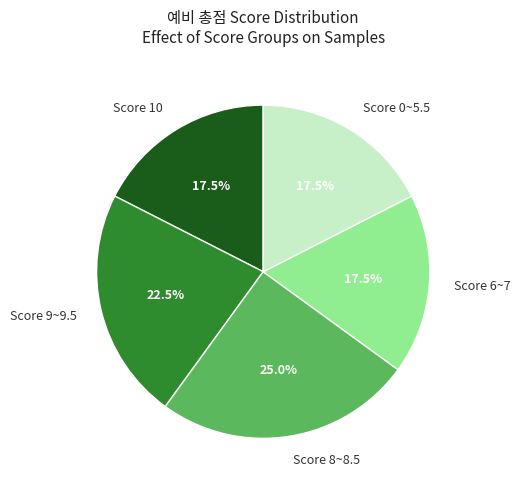

Count the number of slices in the pie.

5